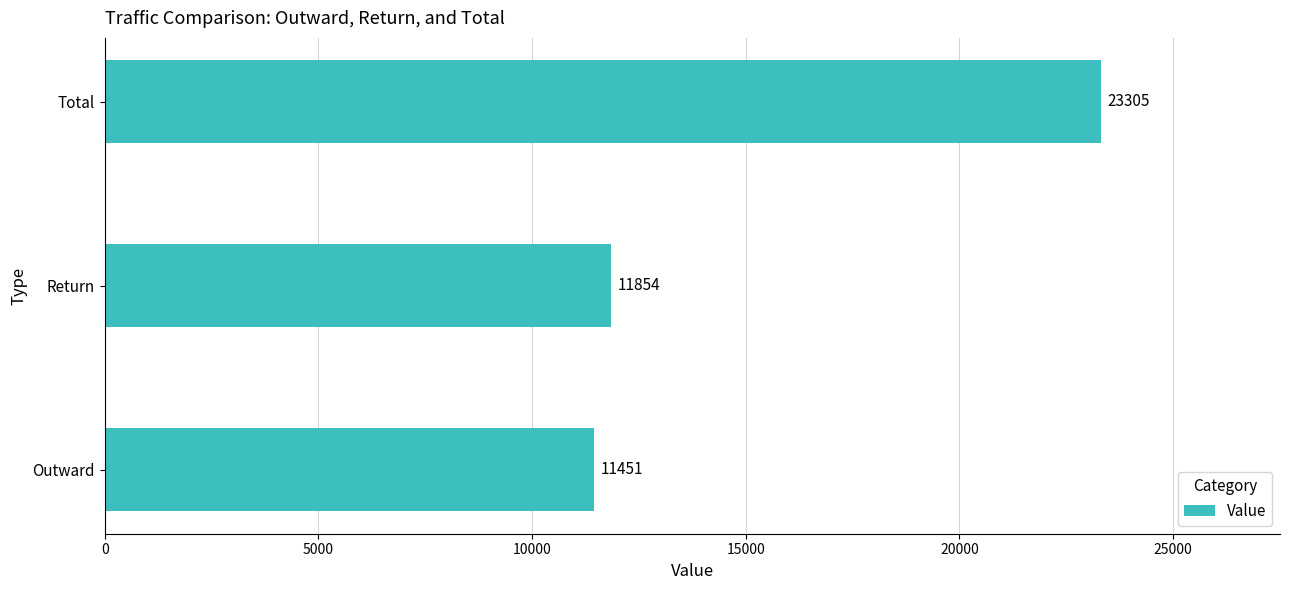

Reading bottom to top, extract all data points from this chart.

11451	11854	23305